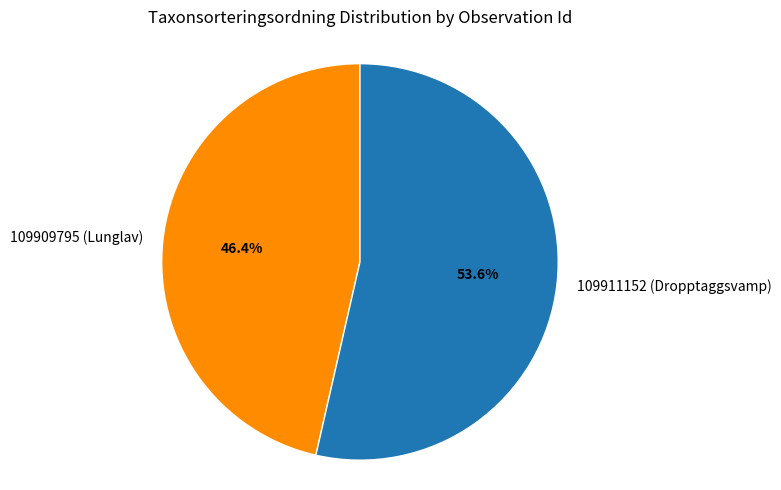

What is the largest slice in the pie chart?

109911152 (Dropptaggsvamp)